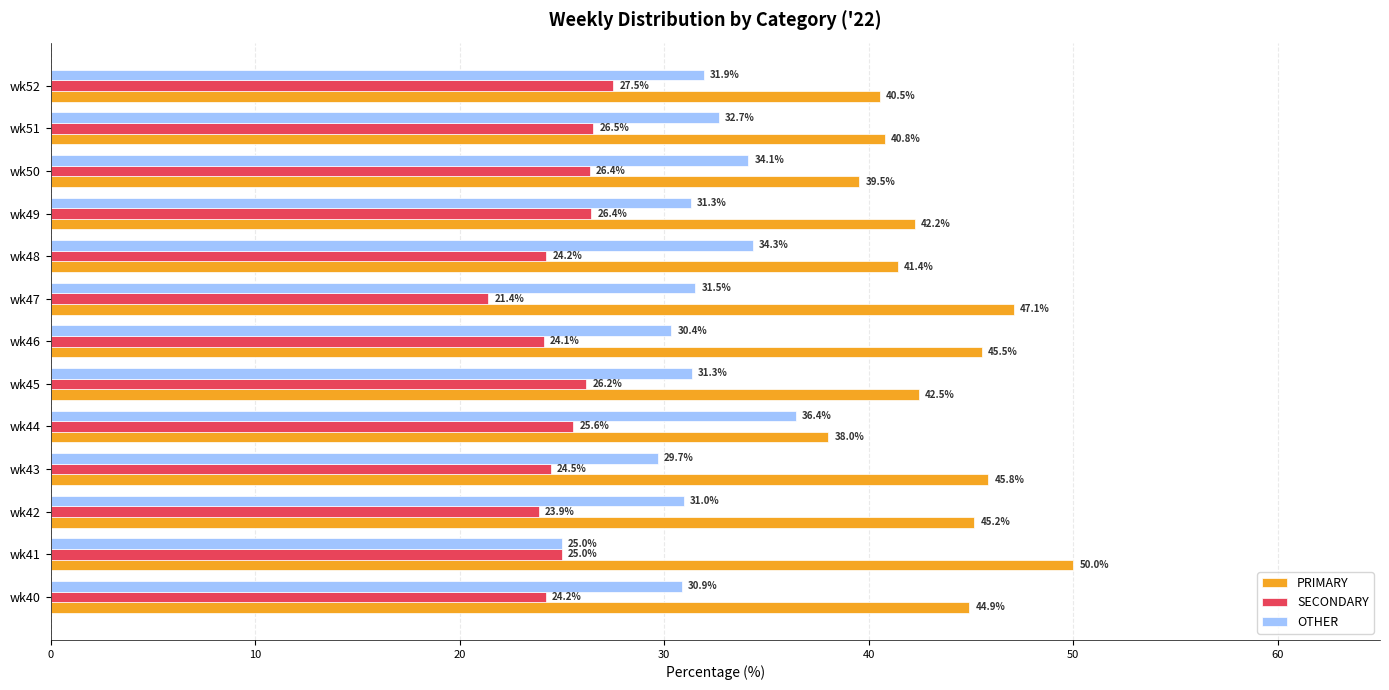

How many values in the OTHER series are below 31?

5